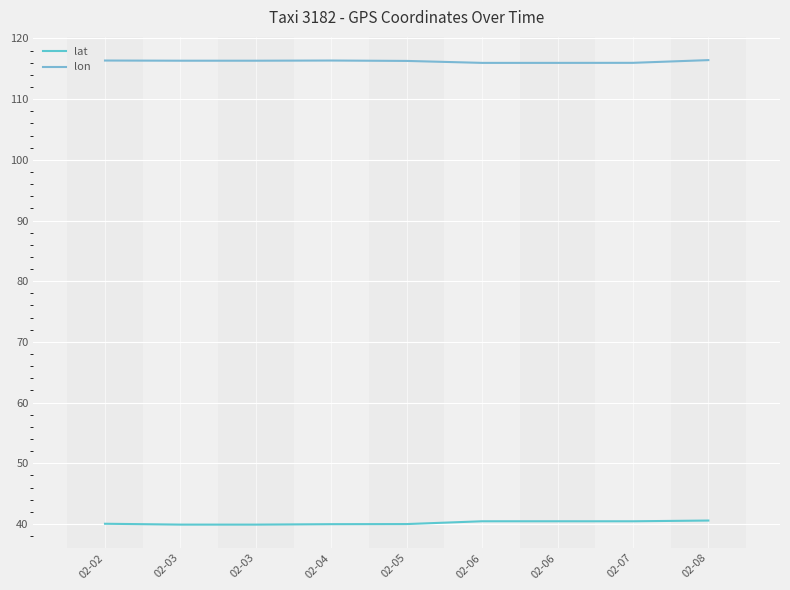

Reading right to left, transcribe all the data shown in this chart.

lat: 02-08=40.6	02-07=40.4	02-06=40.4	02-06=40.4	02-05=40.0	02-04=40.0	02-03=39.9	02-03=39.9	02-02=40.0
lon: 02-08=116.4	02-07=116.0	02-06=116.0	02-06=116.0	02-05=116.3	02-04=116.4	02-03=116.3	02-03=116.3	02-02=116.4